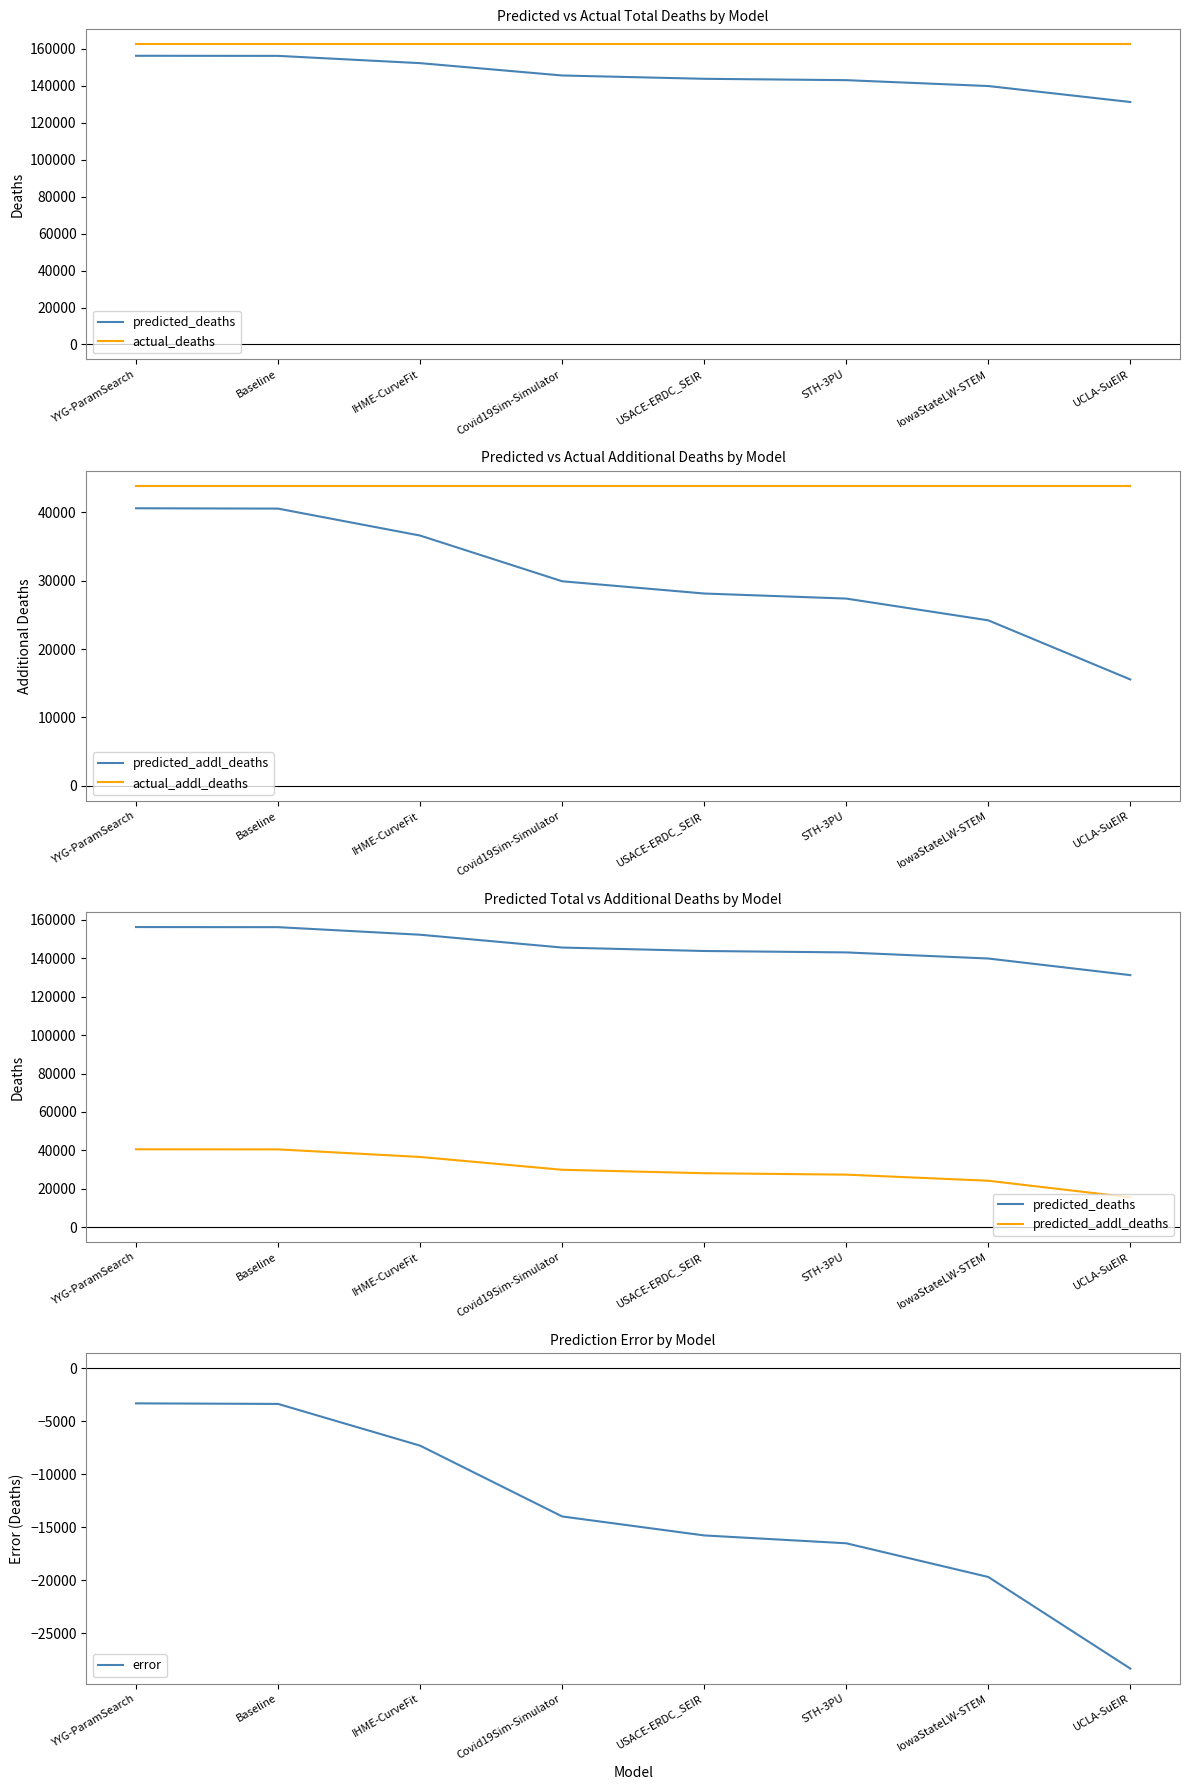

List the labels in order of actual_addl_deaths value, largest first.

YYG-ParamSearch, Baseline, IHME-CurveFit, Covid19Sim-Simulator, USACE-ERDC_SEIR, STH-3PU, IowaStateLW-STEM, UCLA-SuEIR